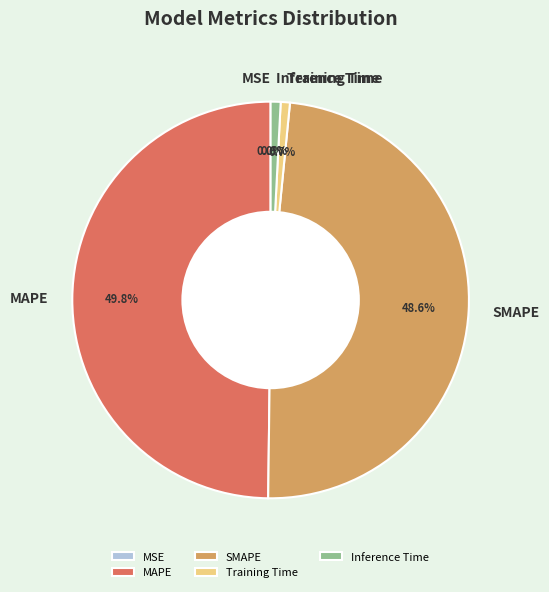

Which slice is the largest?

MAPE